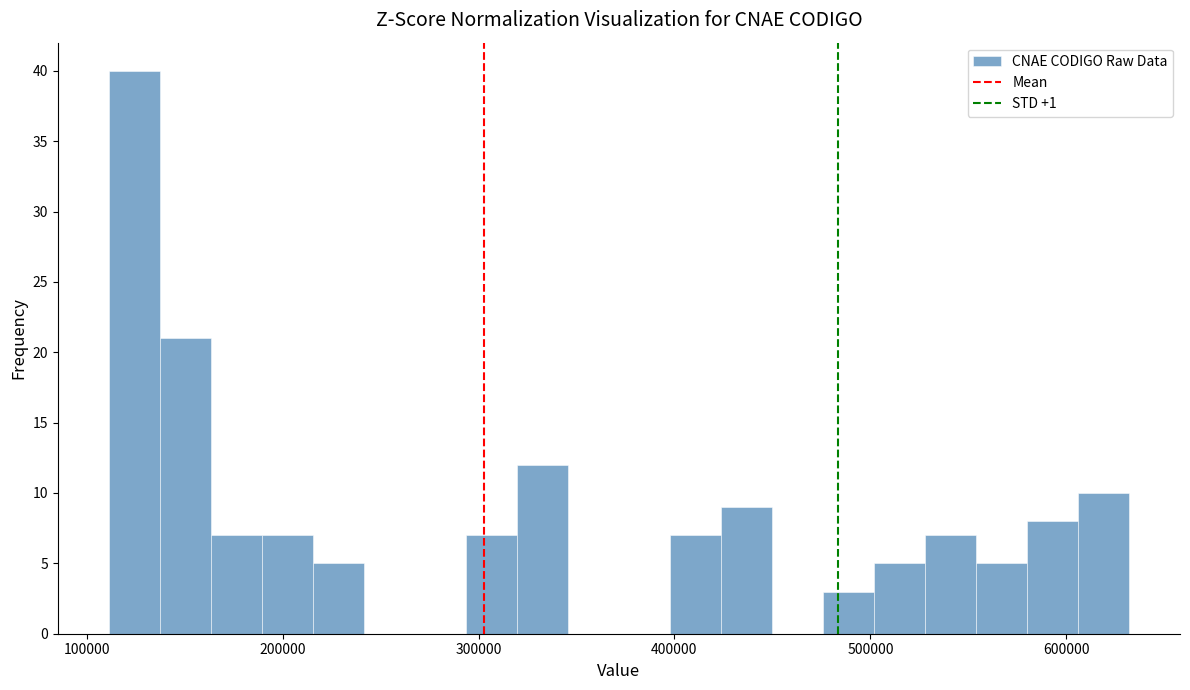

Read against the x-axis, roughly where is the centre of the tallest bar?

120000